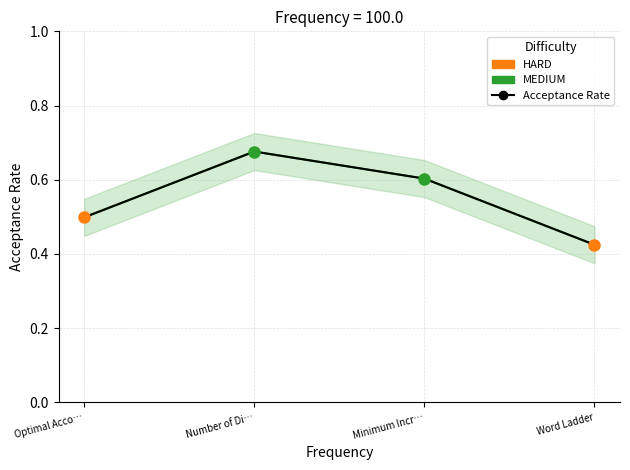

What is the value of the 4th point from the left?

0.4